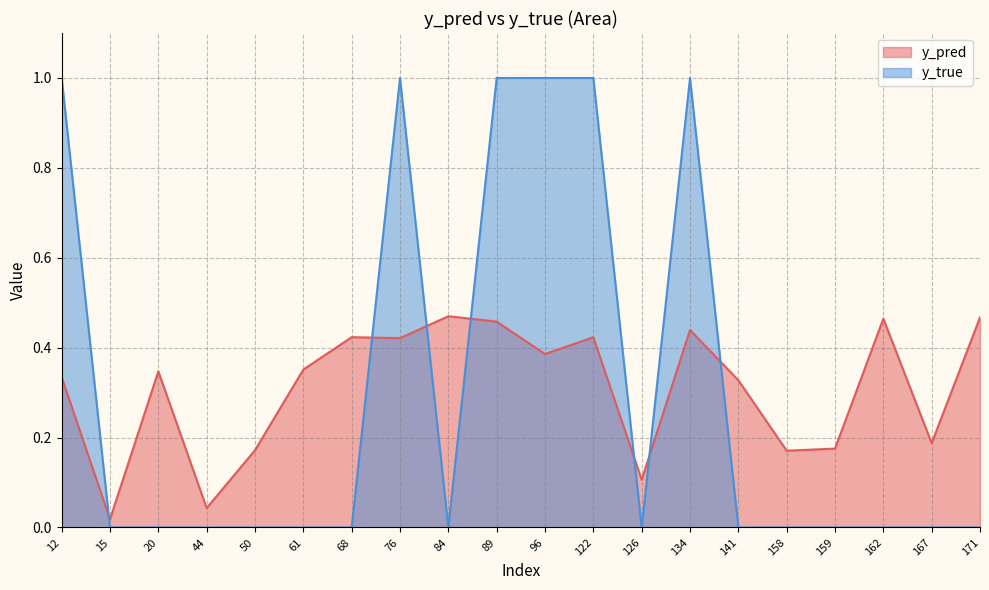

List the series in order of their overall mean, highest first.

y_pred, y_true